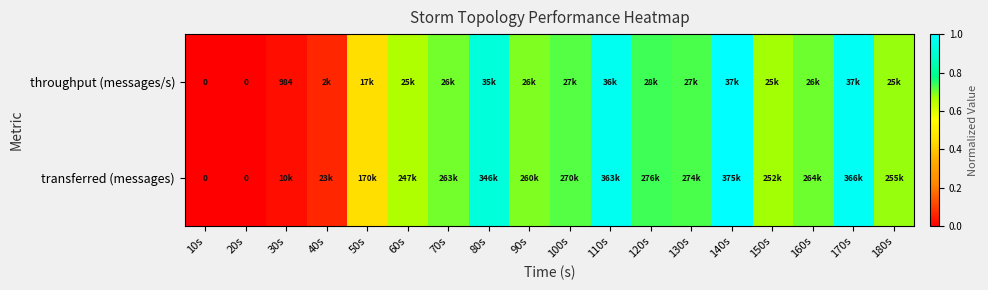

List the series in order of their peak value, highest first.

throughput (messages/s), transferred (messages)